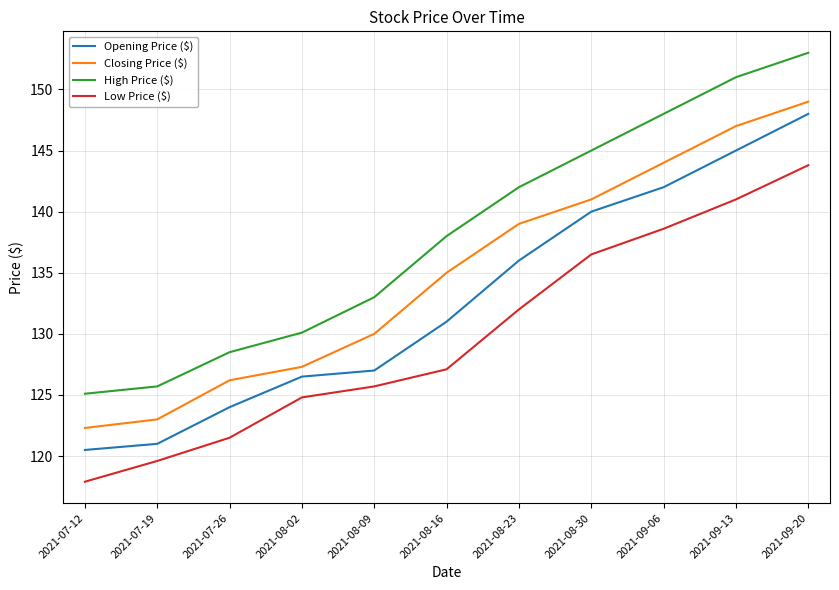

The Low Price ($) series shows 201.5 at 2021-09-06. True or false?

False